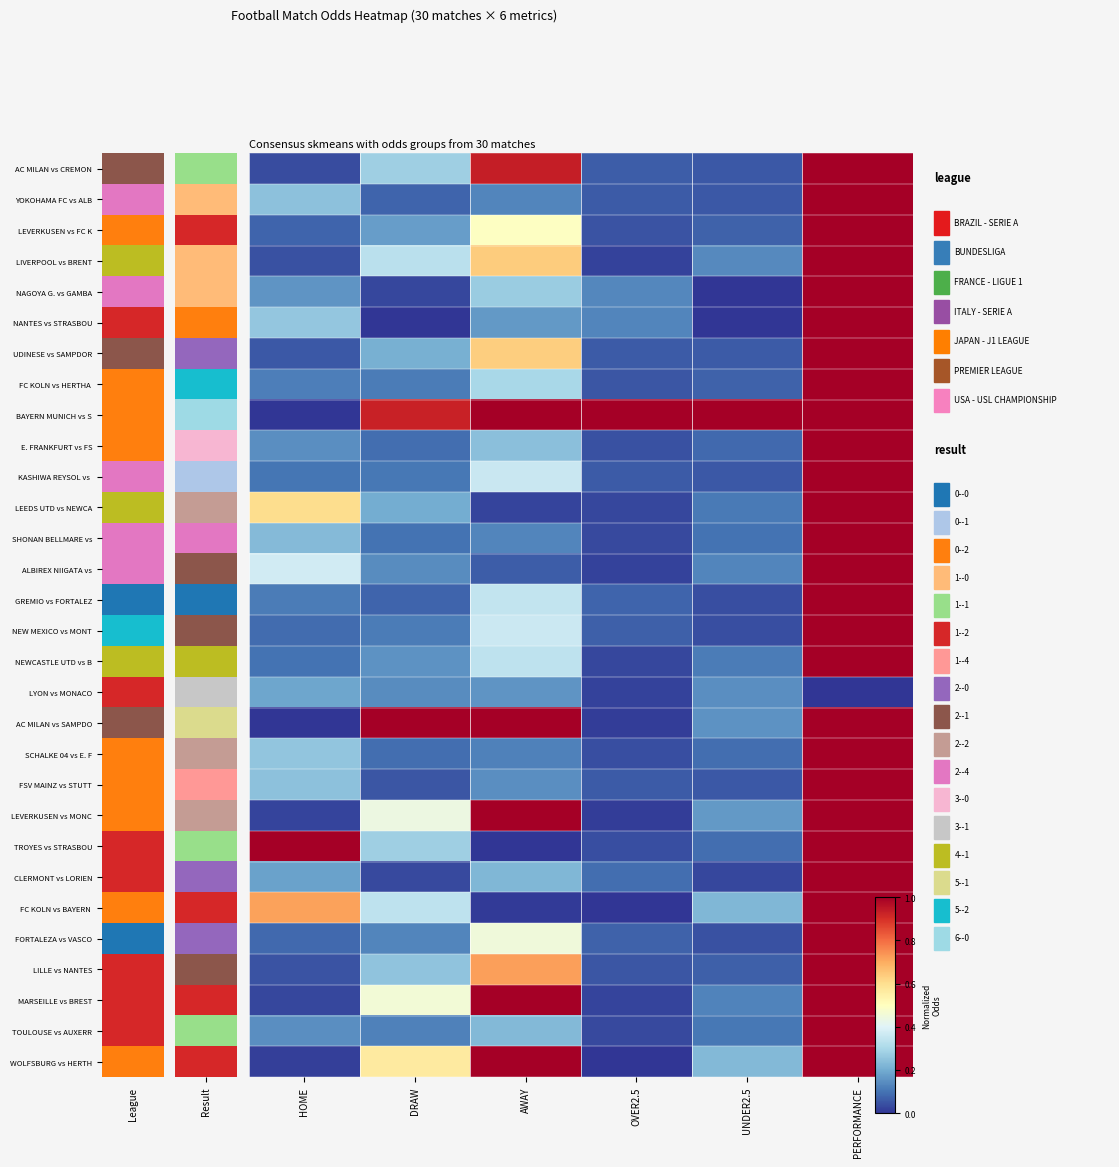

How many distinct data groups are displayed?

30